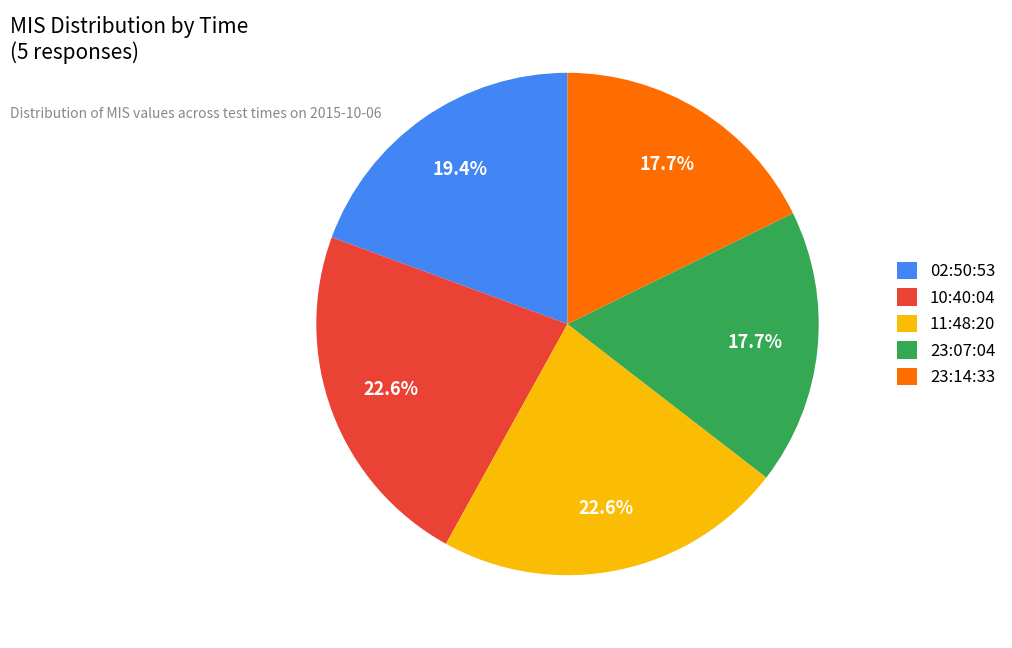

To the nearest percent, what portion does 11:48:20 represent?

23%